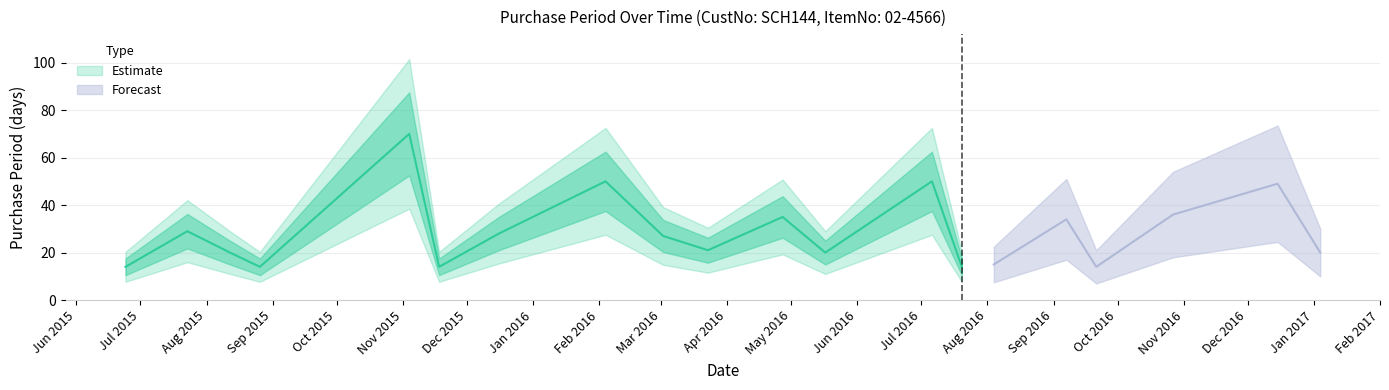

Reading left to right, transcribe all the data shown in this chart.

14	29	20	14	70	14	28	50	27	21	35	20	50	14	15	34	14	36	49	20